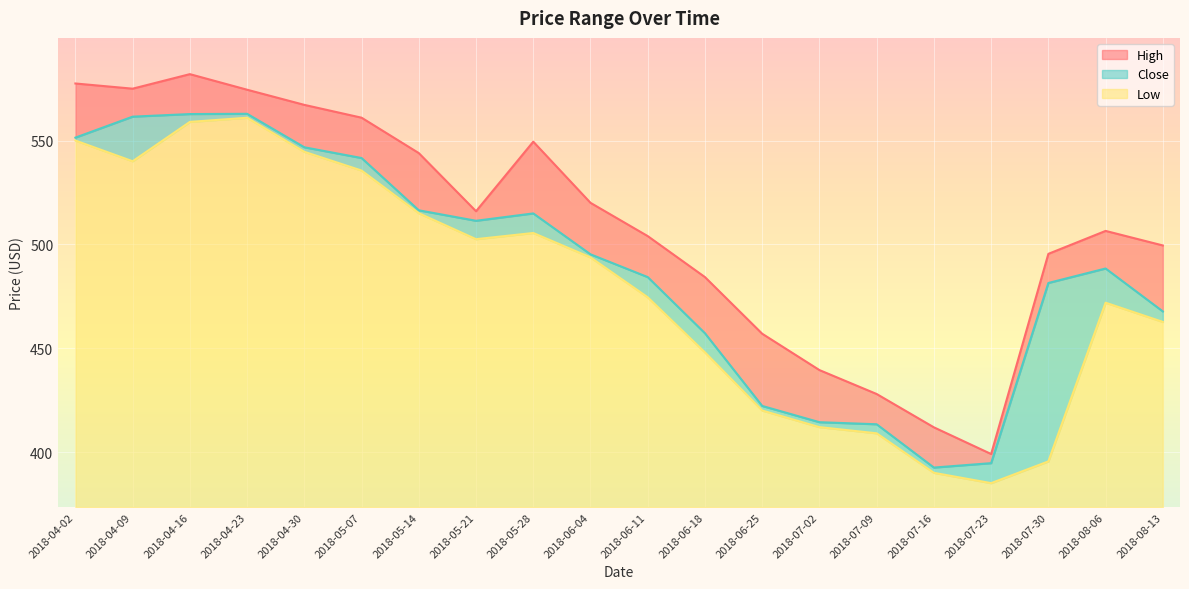

What is the label of the 12th point from the left?

2018-06-18